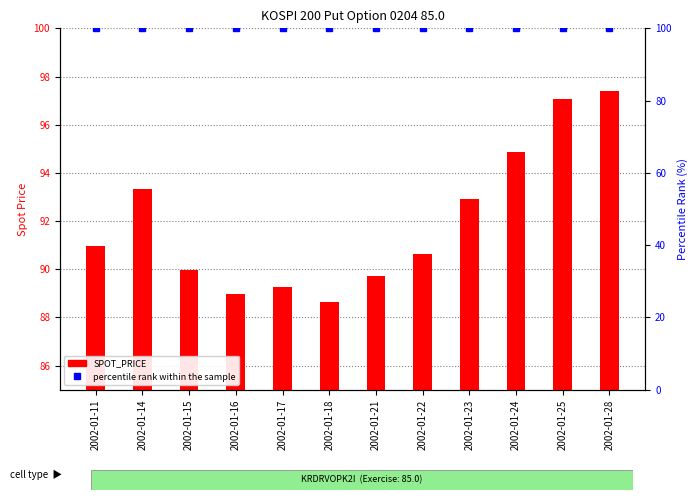

At which category is the sum across all series the highest?

2002-01-28